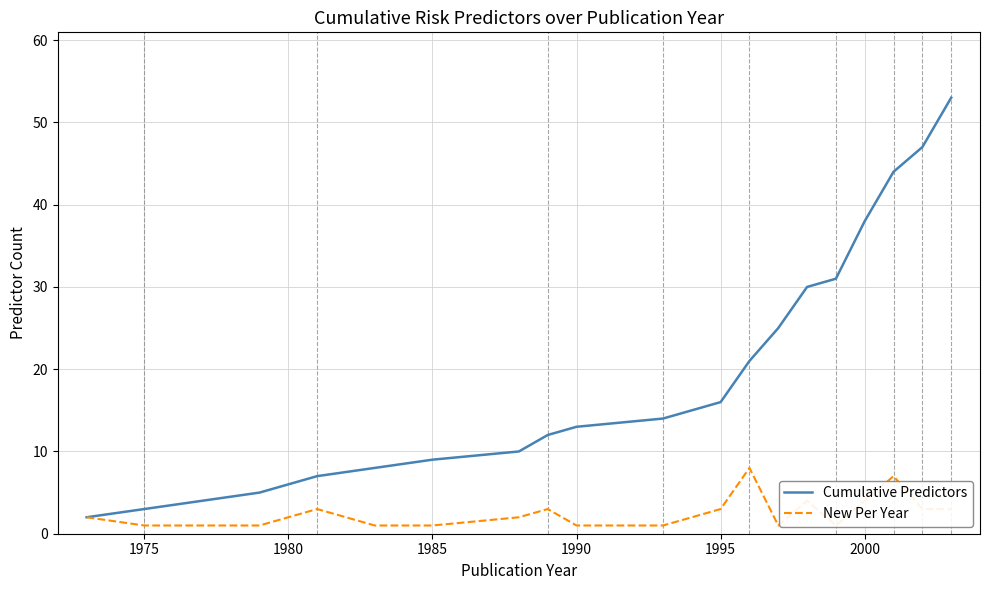

The Cumulative Predictors series shows 9 at 1985. True or false?

True